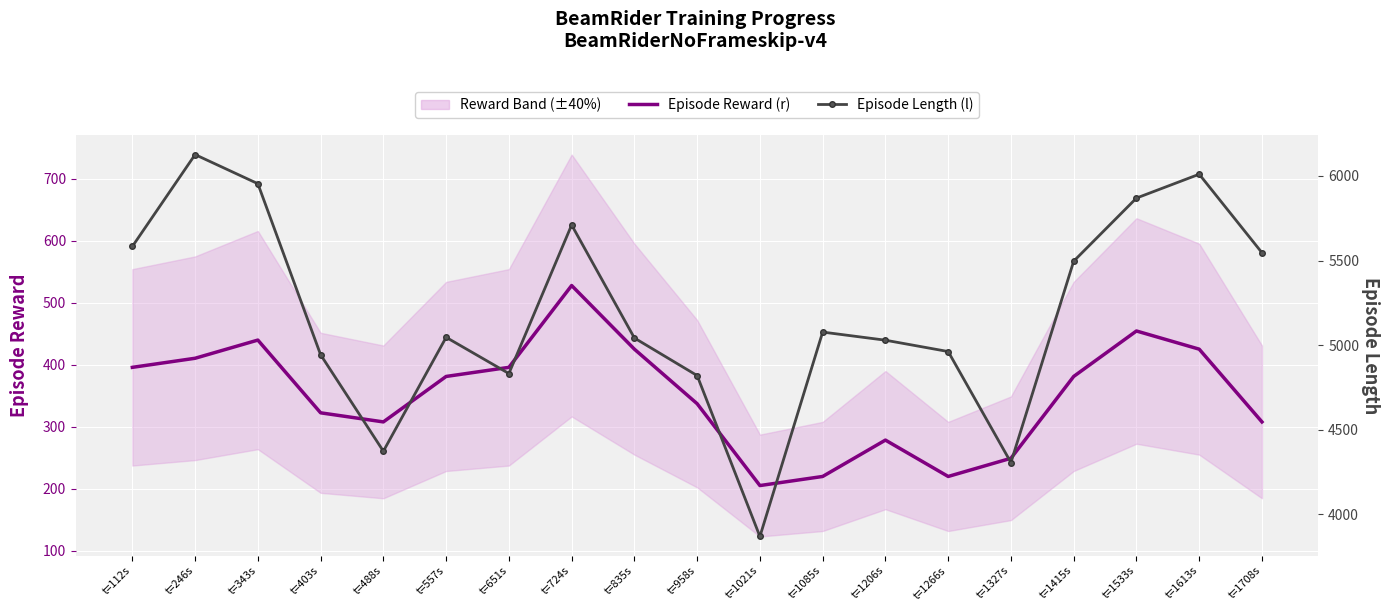

What is the label of the 9th point from the right?

t=1021s